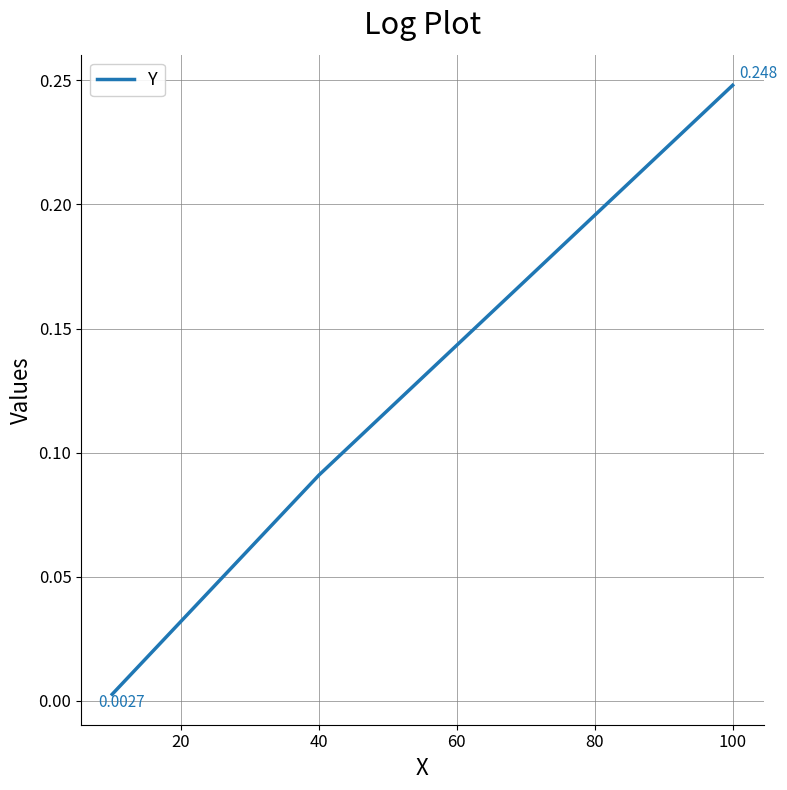

What is the greatest value displayed?

0.2